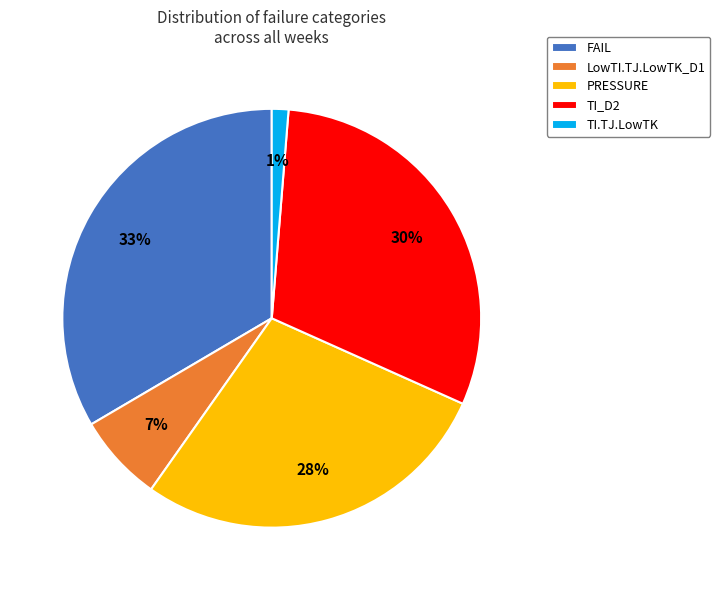

Which slice is the largest?

FAIL